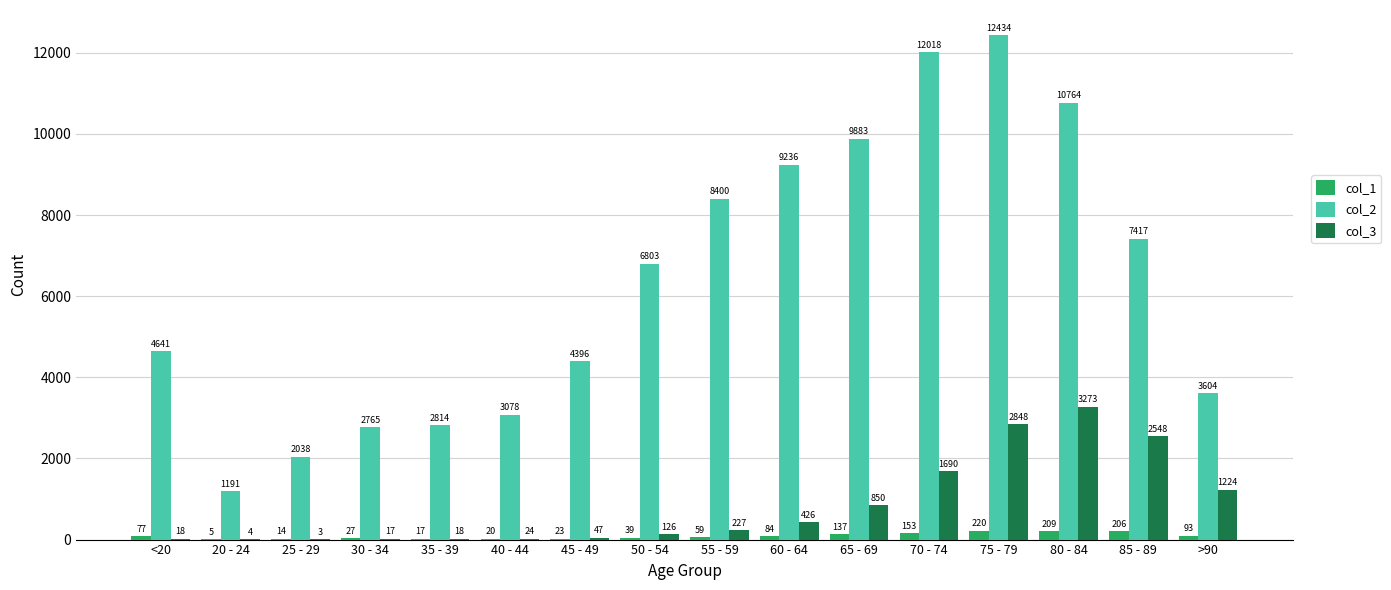

Count the number of data series in this chart.

3